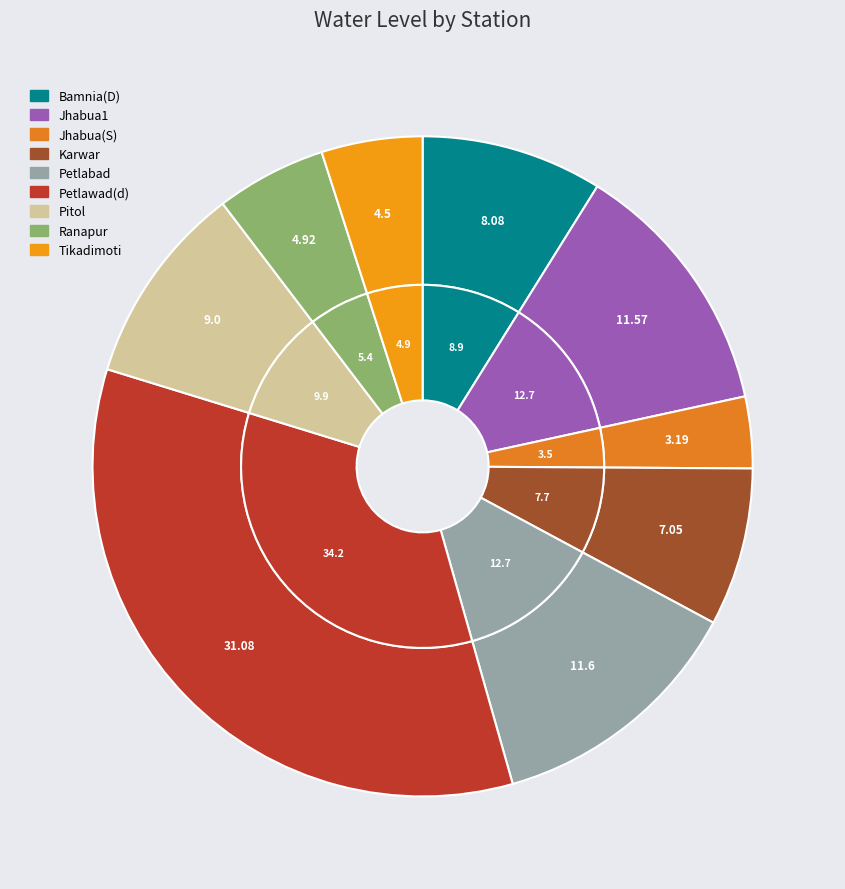

To the nearest percent, what percentage of the pie is Jhabua1?

13%